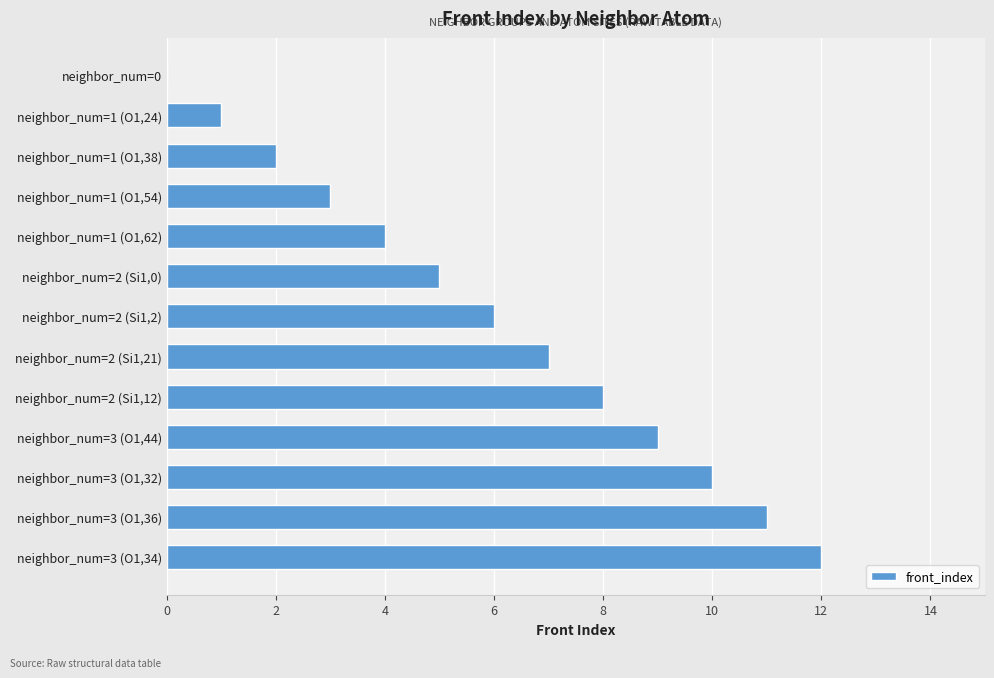

Which label corresponds to the largest value in the chart?

neighbor_num=3 (O1,34)